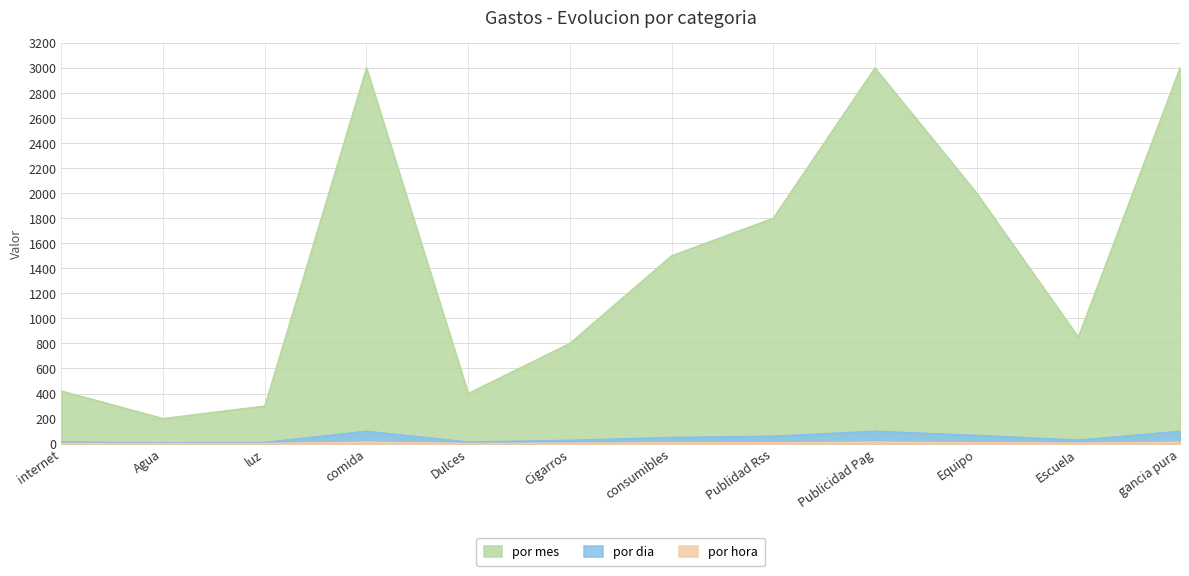

True or false: por mes has a value of 1382.3 at Publicidad Pag.

False